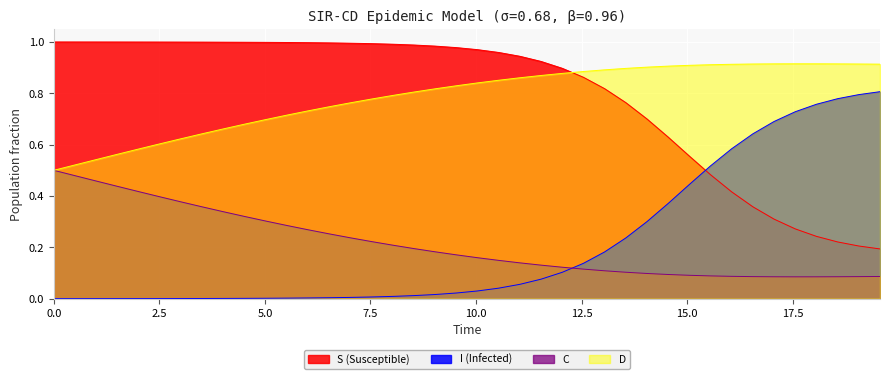

True or false: D and S (Susceptible) intersect in this chart.

True